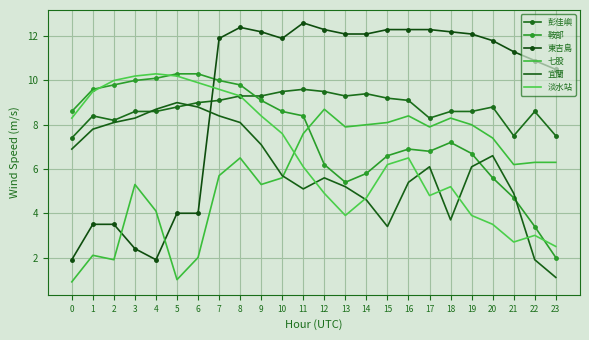

Is it true that 鞍部 equals 9.8 at 2?

True